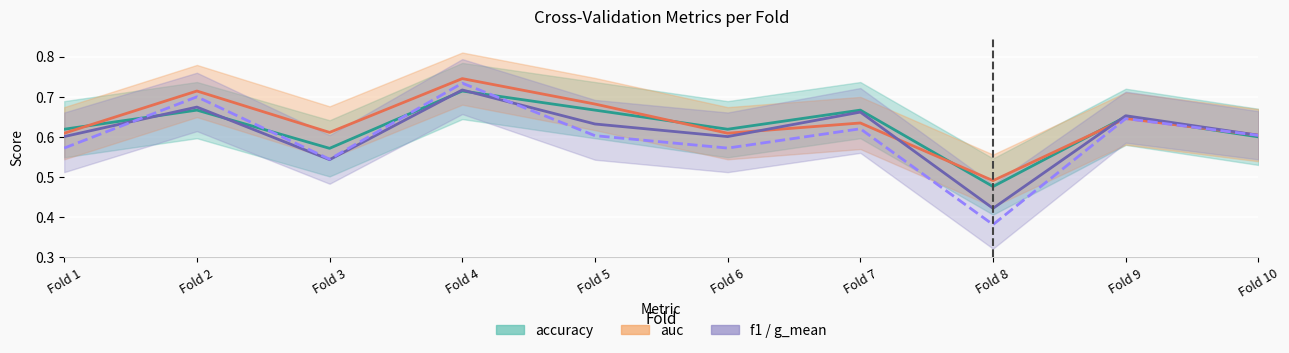

At how many categories does at least one series exceed 0?

10